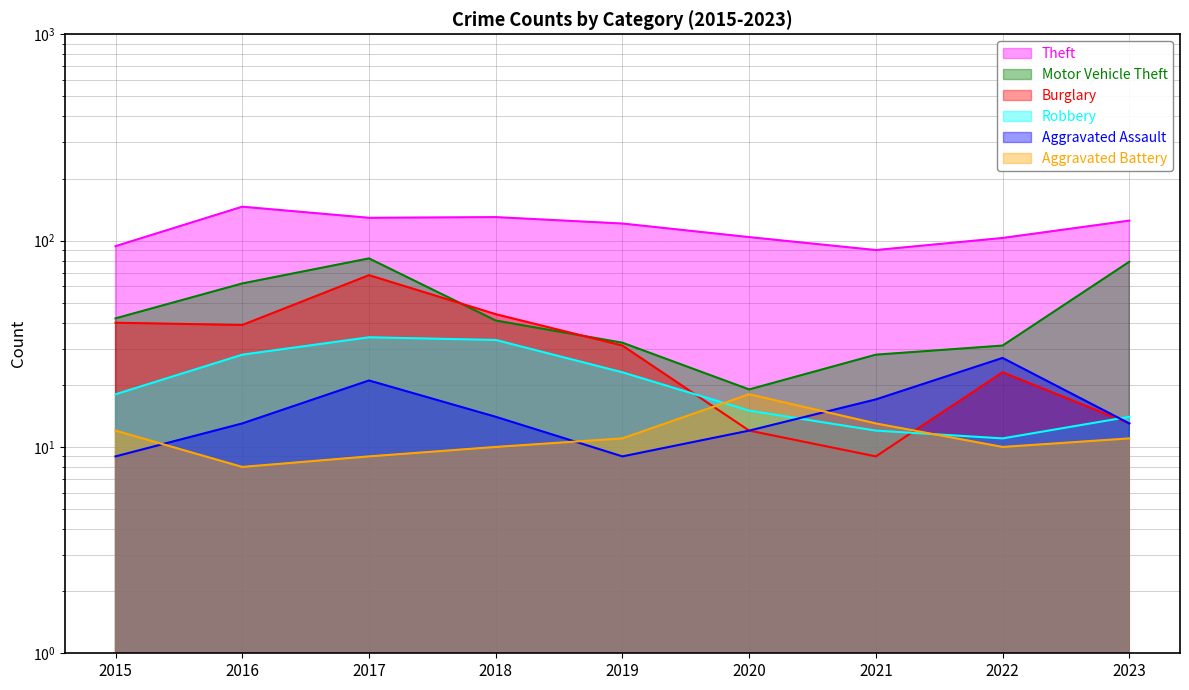

At which label is Aggravated Assault closest to 18?

2021